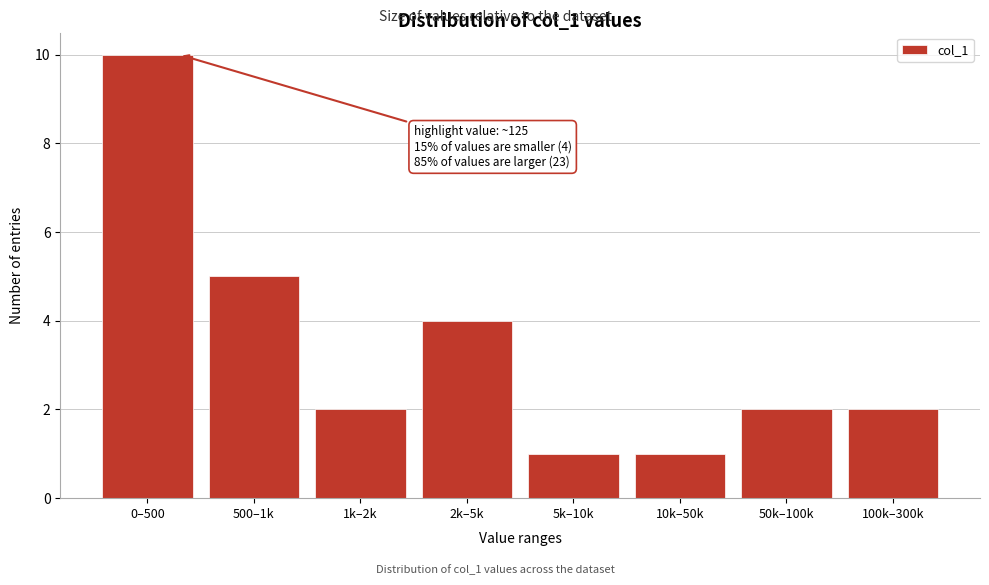

Reading right to left, what are all the values shown in this chart?

100k–300k=2	50k–100k=2	10k–50k=1	5k–10k=1	2k–5k=4	1k–2k=2	500–1k=5	0–500=10